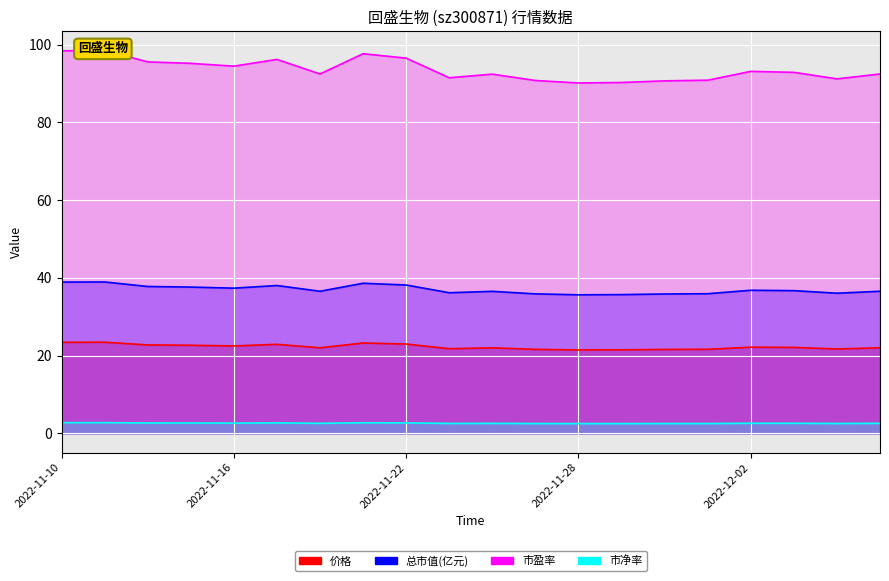

True or false: 价格 and 市净率 intersect in this chart.

False